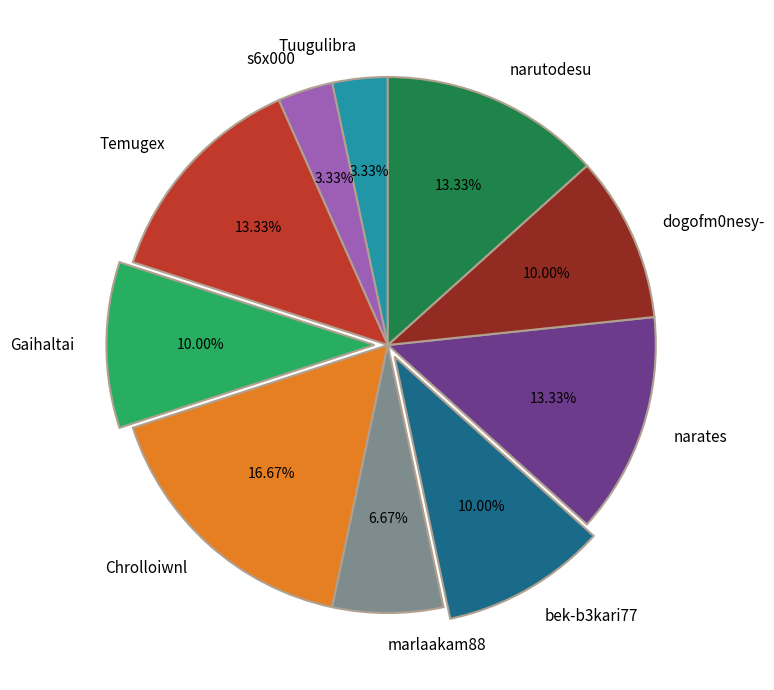

Approximately how many times larger is the value at Temugex compared to bek-b3kari77?

1.3